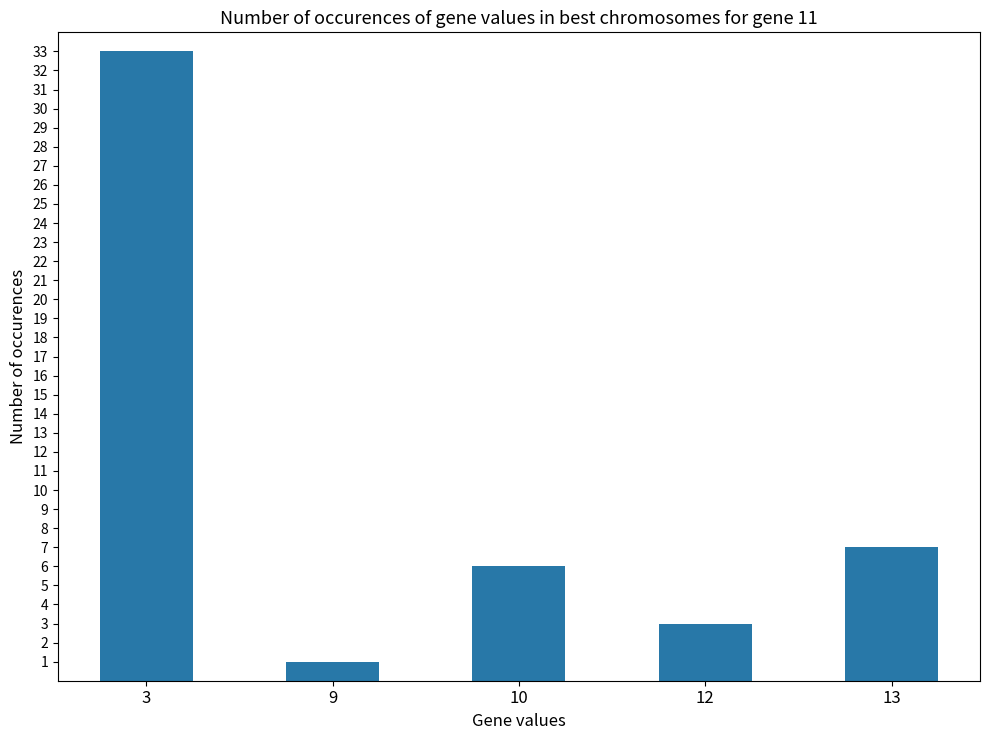

Where is the data nearest to the value 17?

13